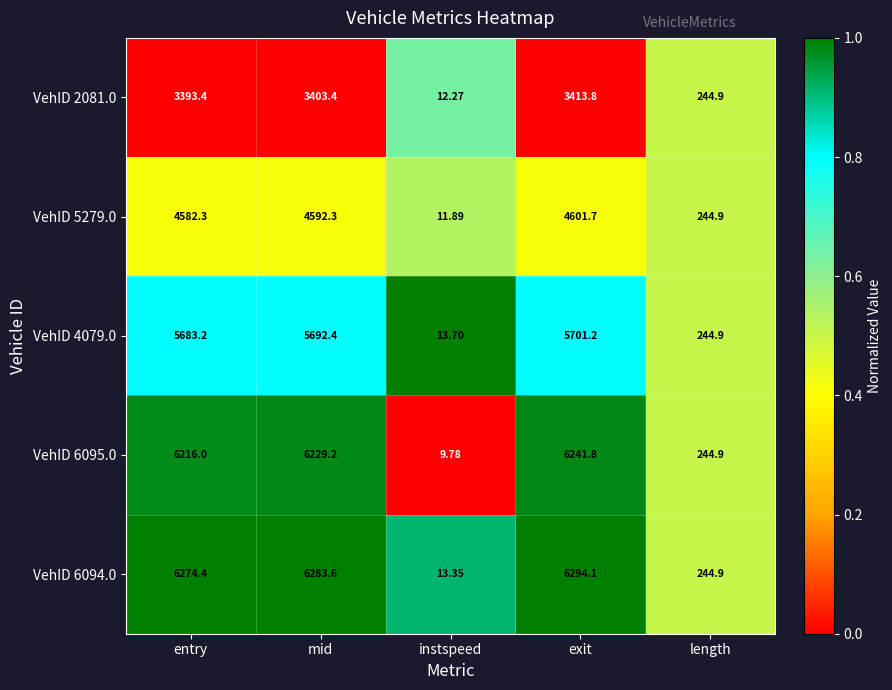

Which category has the lowest value across all series?

instspeed